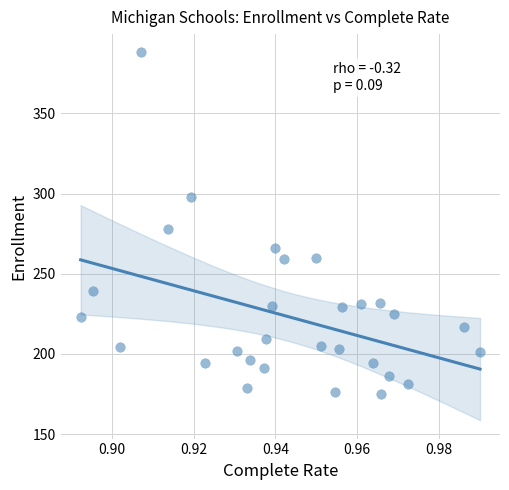

What Y value in the scatter plot is closest to 281?

278